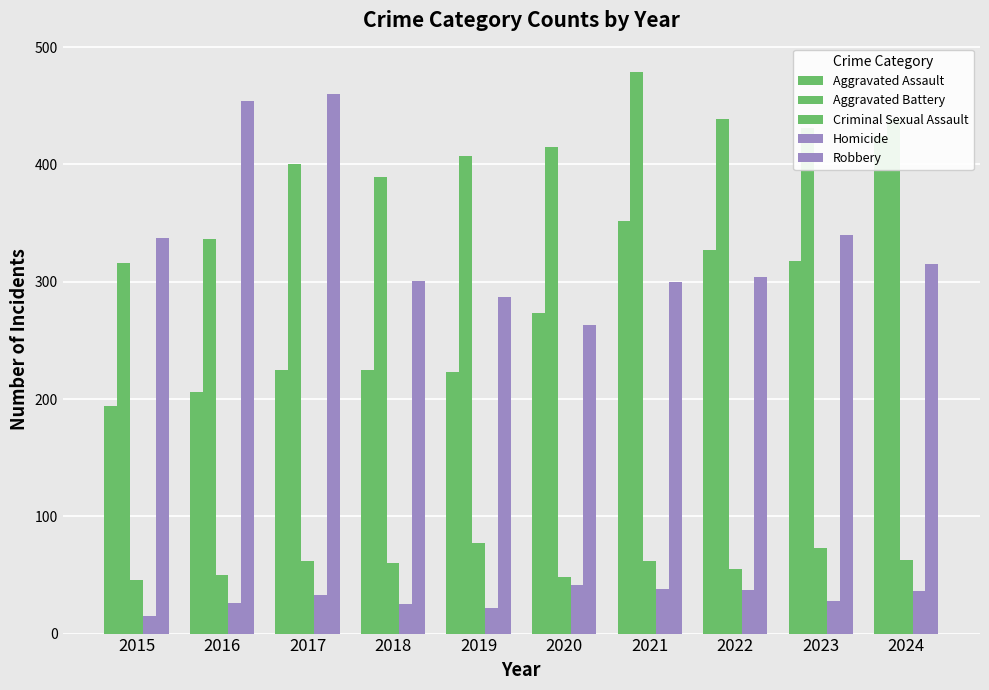

Between 2020 and 2021, which series saw the biggest shift?

Aggravated Assault